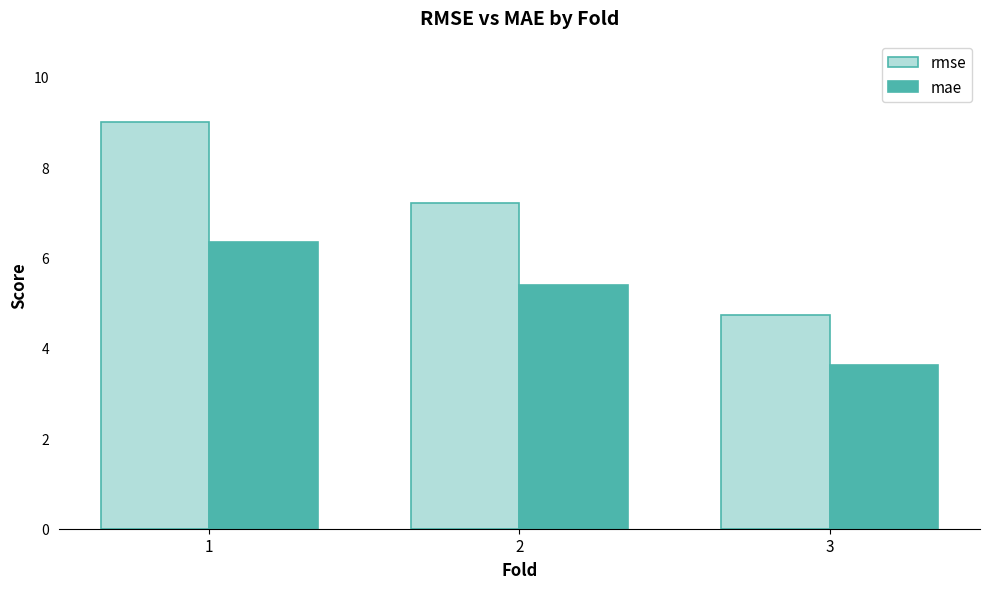

What is the difference between the mae values at 1 and 2?

0.9